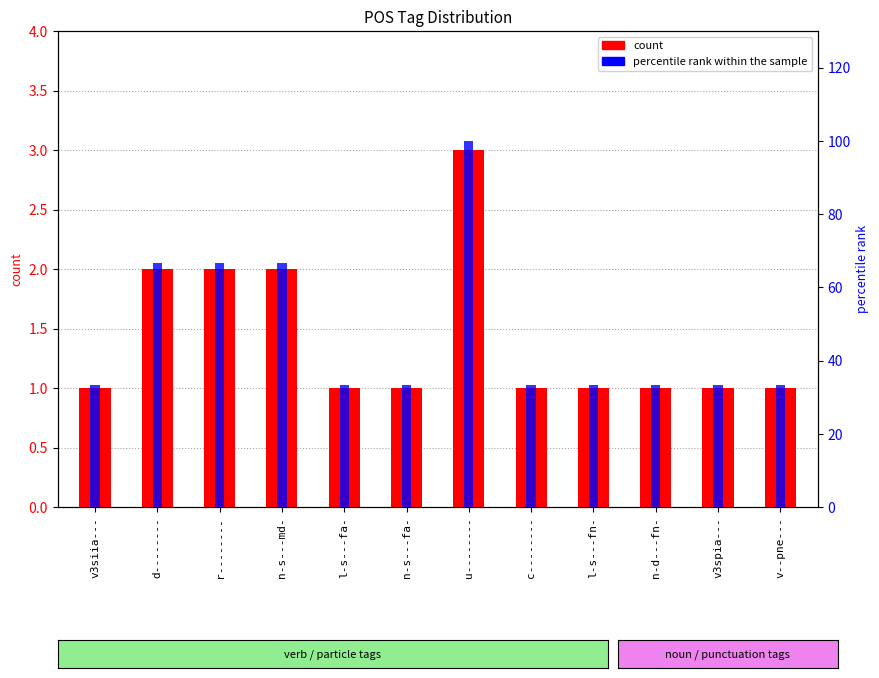

List the series in order of their overall mean, lowest first.

count, percentile rank within the sample